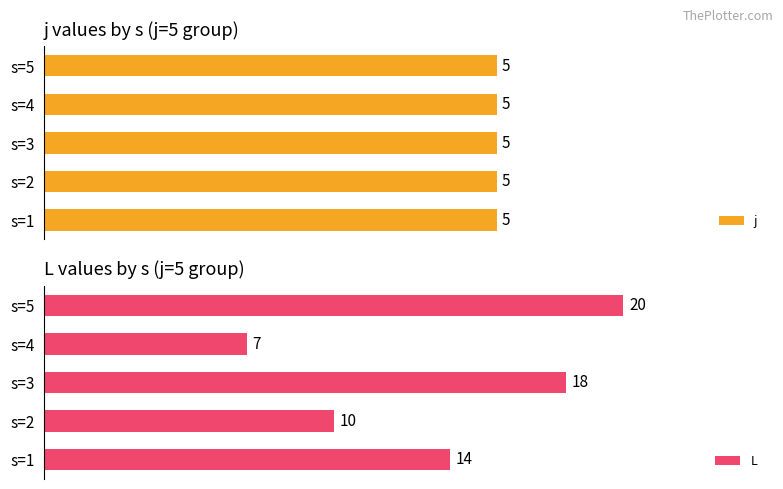

What is the sum of all L values?

69.0